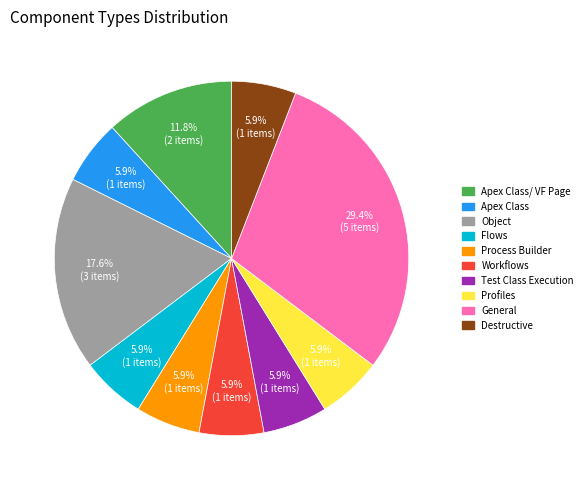

Does any single category account for the majority?

No